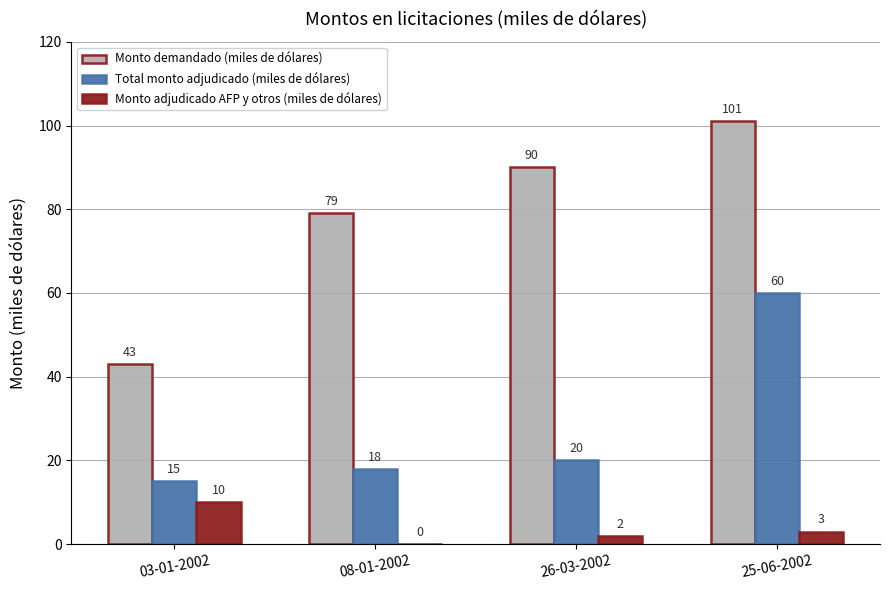

What is the sum of all Monto demandado (miles de dólares) values?

313